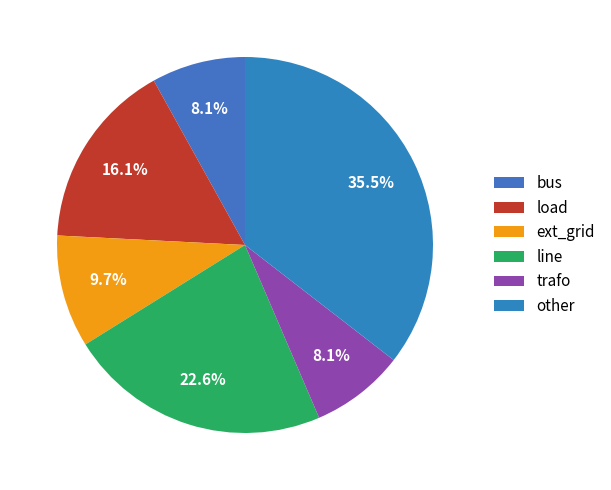

How many segments does this pie chart have?

6